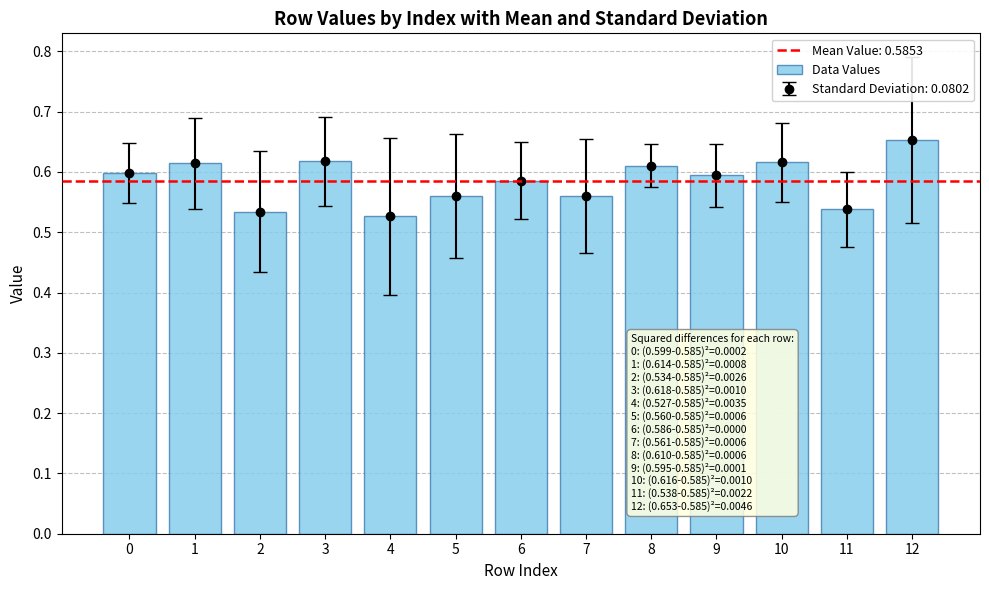

What is the value of the 1st bar from the left?

0.6